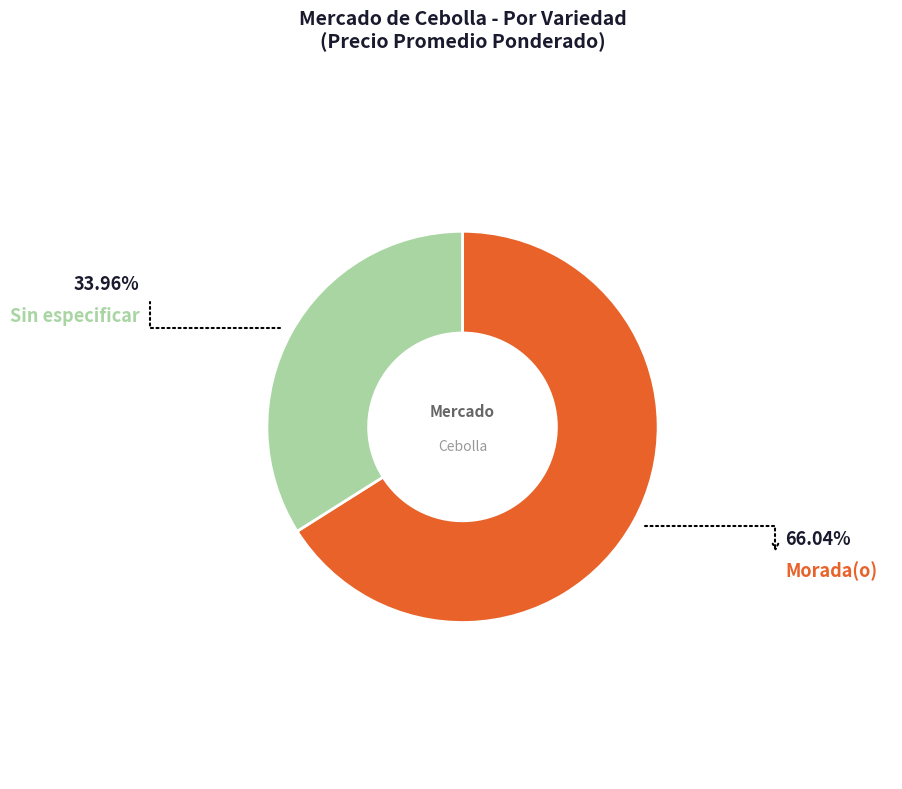

Does any single category account for the majority?

Yes